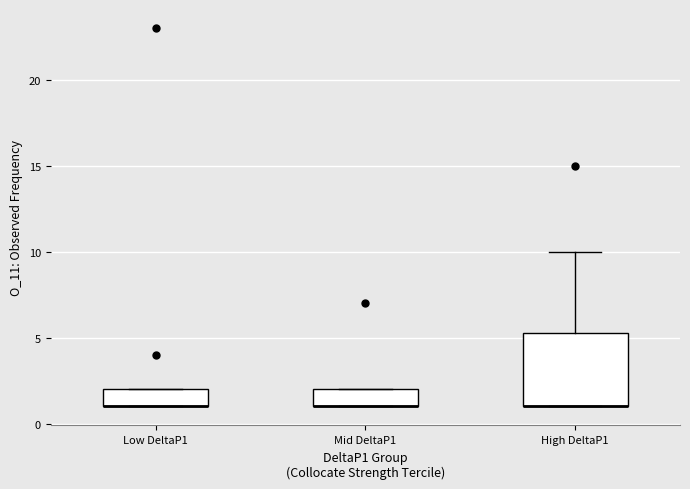

Reading left to right, transcribe this box plot: for each box, give where its median line is, the range the box spans, and where its two whiskers end, as read against the y-axis. The values are not printed on the chart, so give them approximately, as read against the axis.

Low DeltaP1: median 1.0 (drawn on the box's lower edge), box 1.0 to 2.0, whiskers 1.0 to 2.0
Mid DeltaP1: median 1.0 (drawn on the box's lower edge), box 1.0 to 2.0, whiskers 1.0 to 2.0
High DeltaP1: median 1.0 (drawn on the box's lower edge), box 1.0 to 5.5, whiskers 1.0 to 10.0